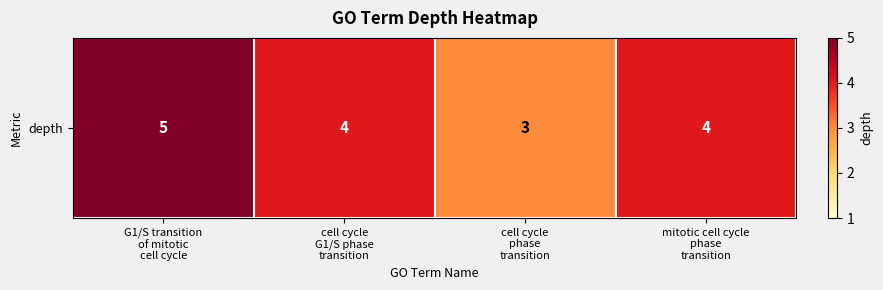

Rank the categories by value from lowest to highest.

cell cycle
phase
transition, cell cycle
G1/S phase
transition, mitotic cell cycle
phase
transition, G1/S transition
of mitotic
cell cycle